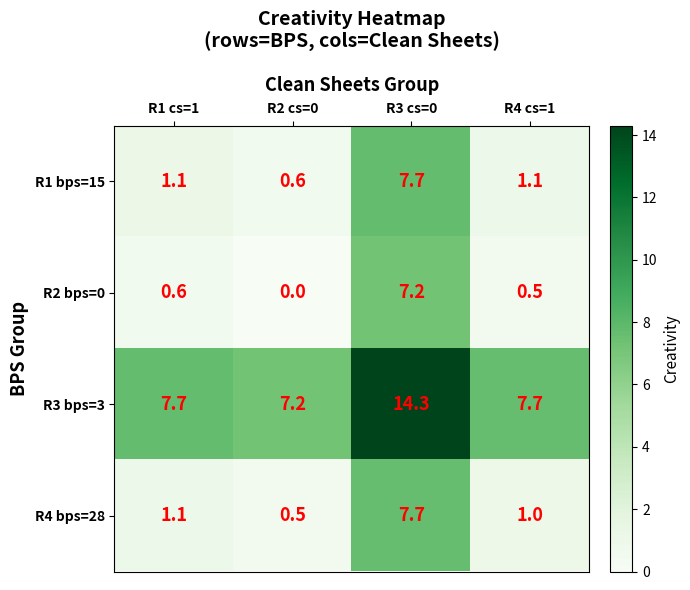

How many data points does each series have?

4